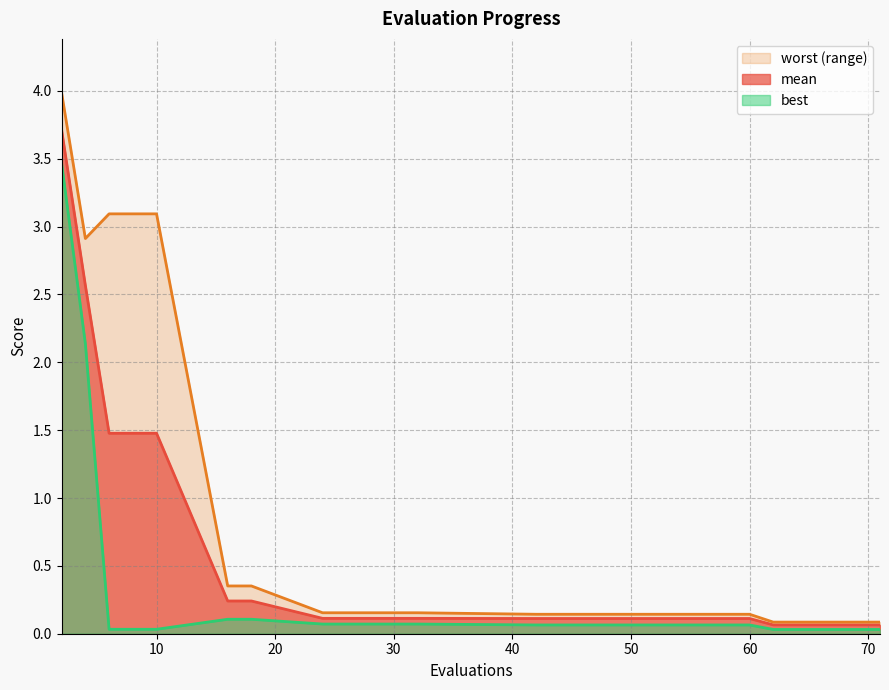

Is it true that best equals 0.0 at 8?

False